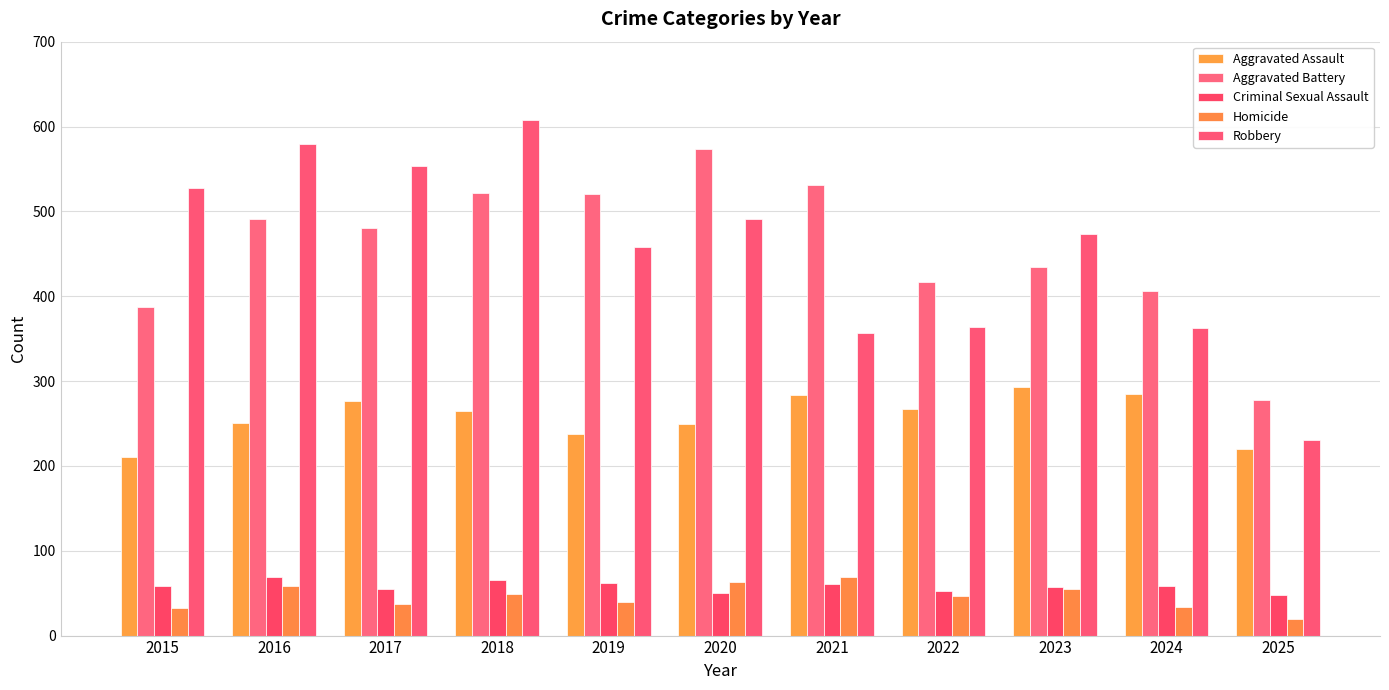

Between 2021 and 2020, which is larger?

2021